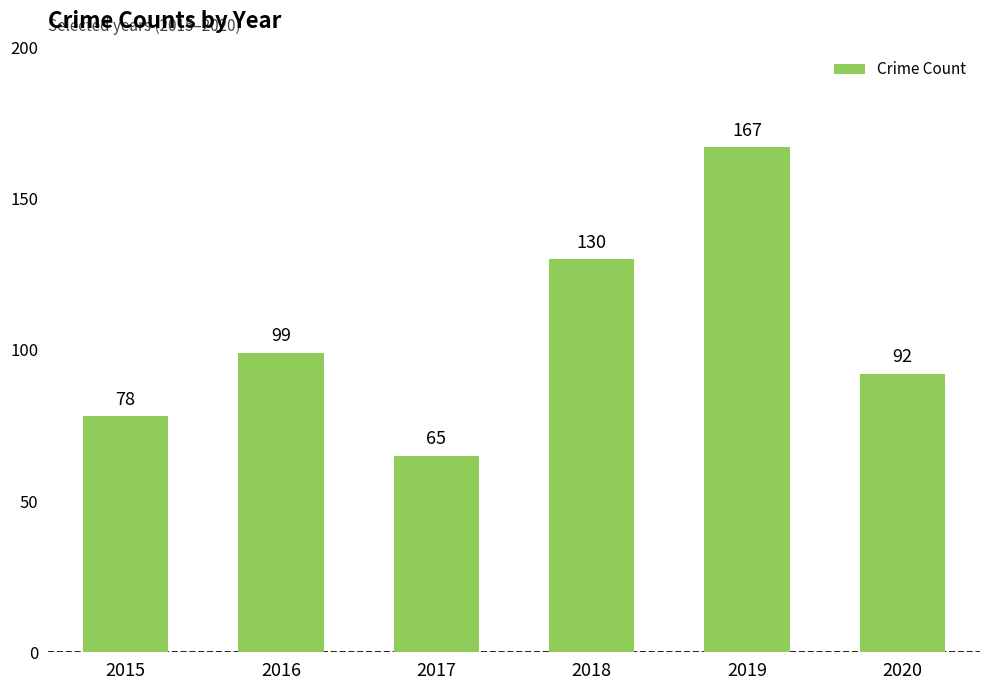

What is the difference between the values at 2017 and 2016?

34